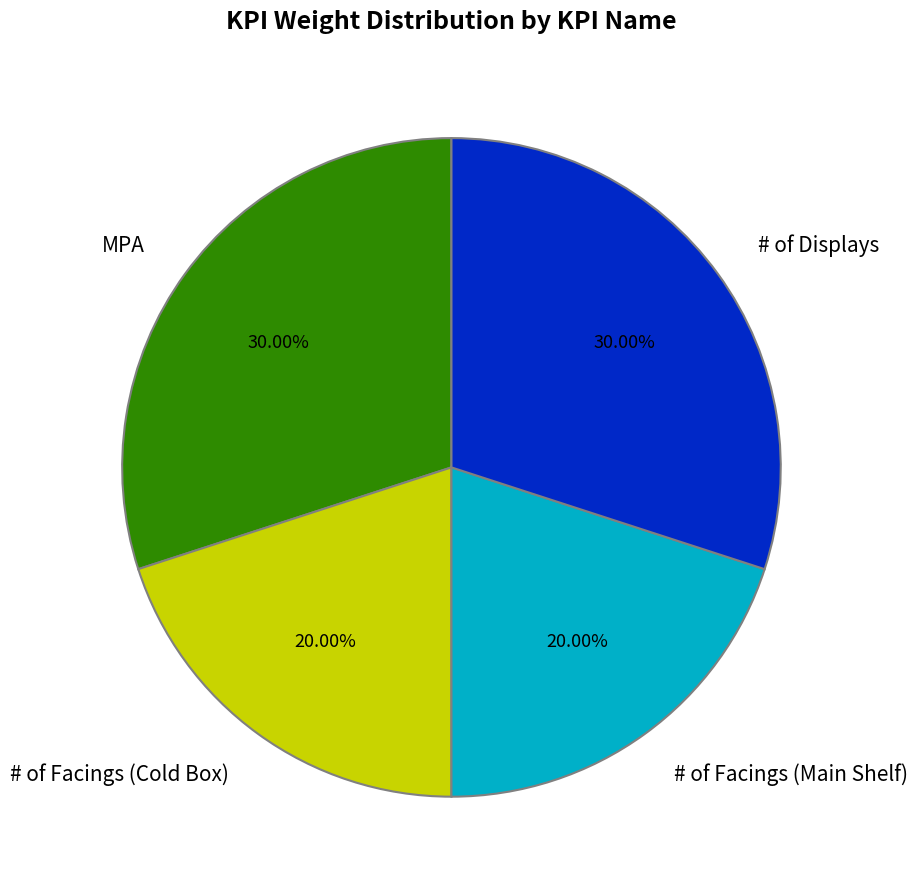

Does MPA account for over 50% of the chart?

No